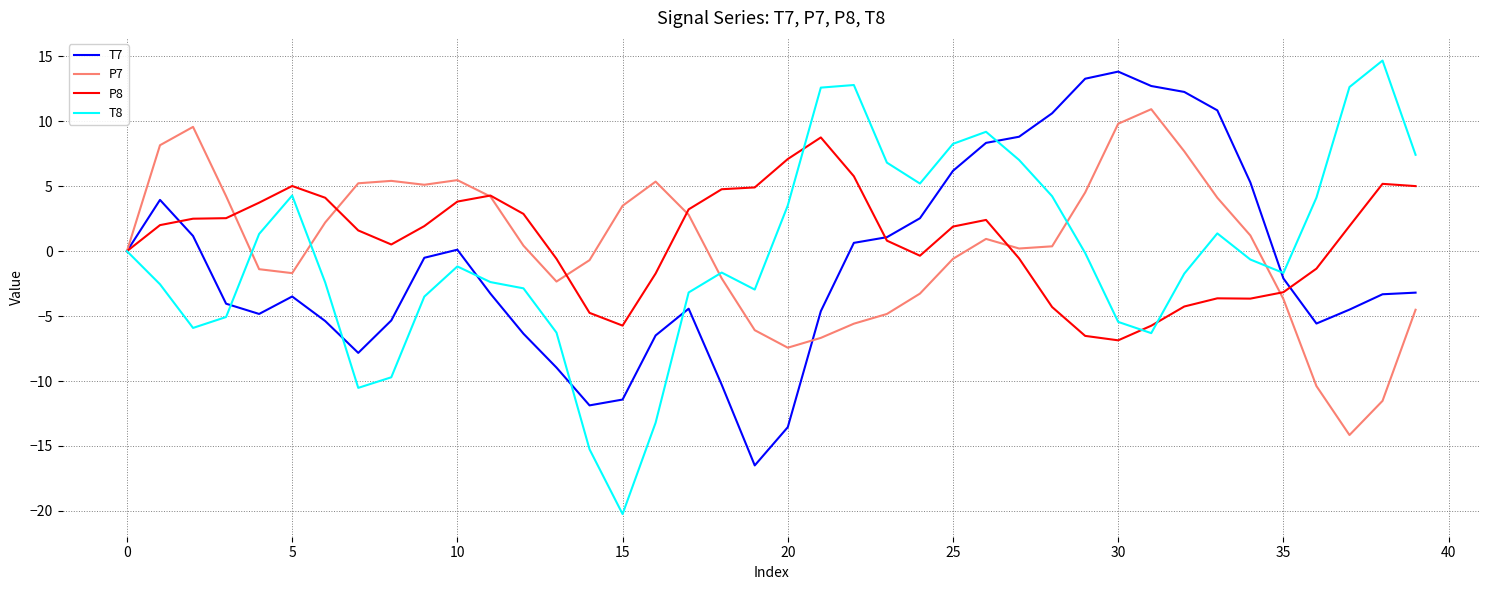

Which series has the widest spread of values?

T8